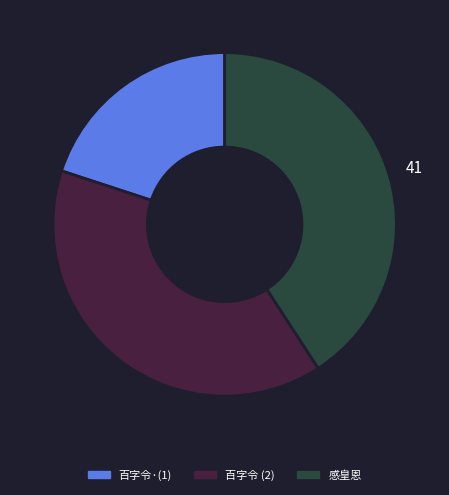

Does any single category account for the majority?

No